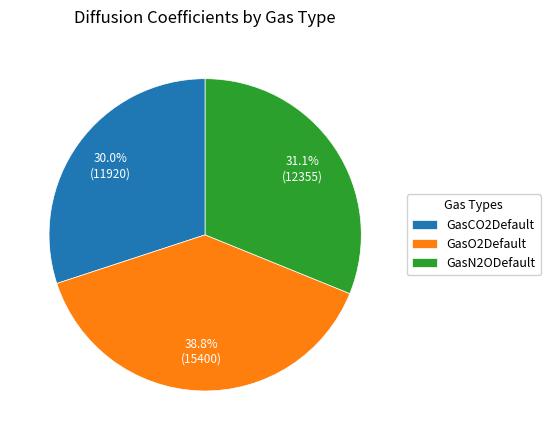

To the nearest percent, what percentage of the pie is GasO2Default?

39%